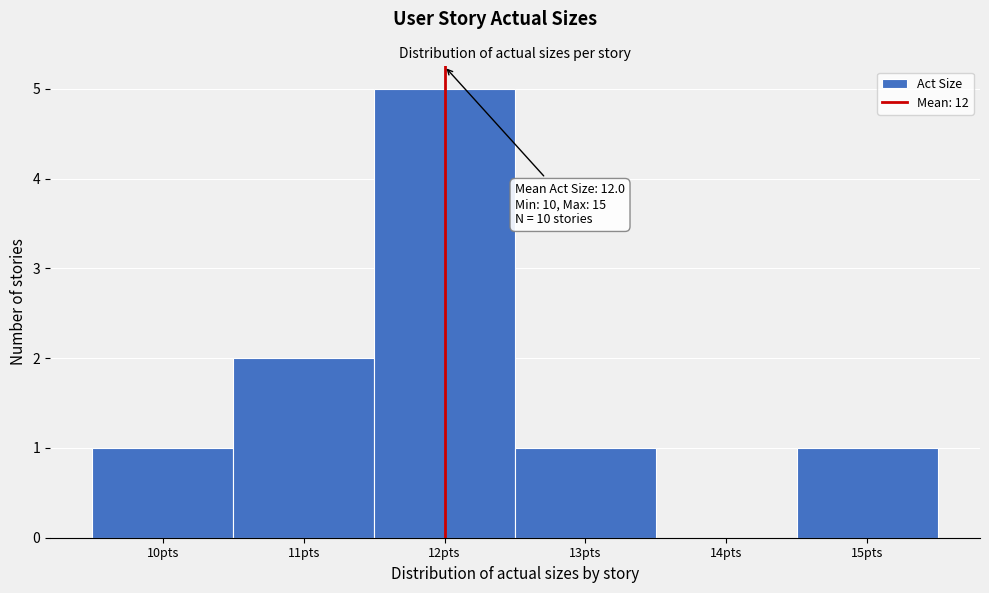

Over which range of the x-axis is the bar tallest?

11.5 to 12.5